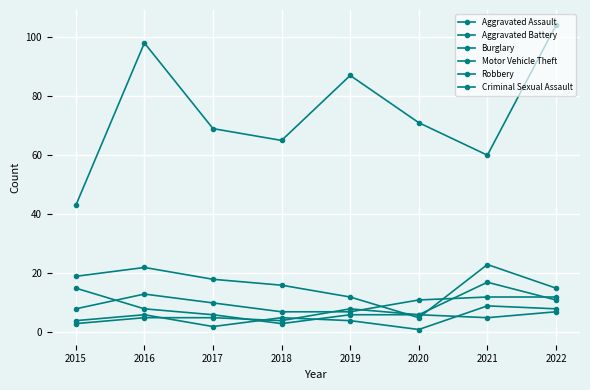

How many categories are shown in the chart?

8